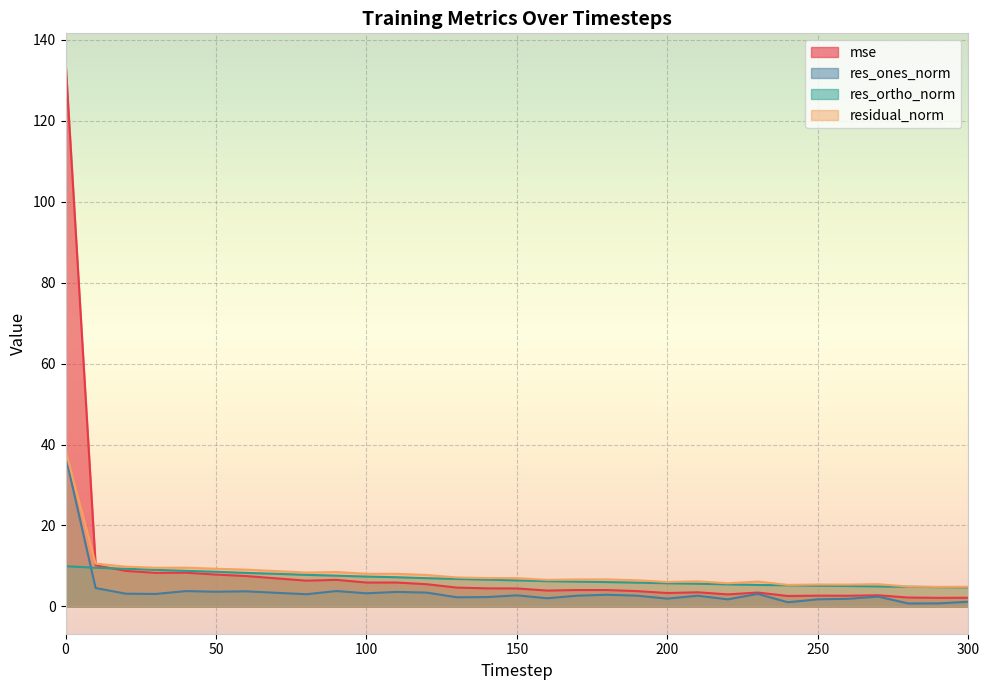

Reading left to right, extract all data points from this chart.

mse: 0=134.9	10=10.2	20=8.8	30=8.3	40=8.3	50=7.9	60=7.5	70=6.9	80=6.4	90=6.6	100=5.9	110=5.9	120=5.5	130=4.7	140=4.5	150=4.4	160=3.9	170=4.1	180=4.0	190=3.8	200=3.3	210=3.5	220=3.0	230=3.4	240=2.6	250=2.7	260=2.6	270=2.8	280=2.2	290=2.1	300=2.1
res_ones_norm: 0=37.2	10=4.5	20=3.1	30=3.1	40=3.8	50=3.6	60=3.7	70=3.4	80=3.0	90=3.8	100=3.2	110=3.6	120=3.4	130=2.3	140=2.3	150=2.7	160=2.0	170=2.7	180=2.9	190=2.6	200=1.9	210=2.6	220=1.7	230=3.1	240=1.0	250=1.8	260=1.9	270=2.4	280=0.7	290=0.7	300=1.2
res_ortho_norm: 0=9.9	10=9.6	20=9.3	30=9.0	40=8.8	50=8.6	60=8.3	70=8.1	80=7.8	90=7.6	100=7.4	110=7.2	120=7.0	130=6.8	140=6.6	150=6.4	160=6.2	170=6.1	180=6.0	190=5.9	200=5.7	210=5.6	220=5.4	230=5.3	240=5.2	250=5.1	260=5.1	270=4.9	280=4.9	290=4.8	300=4.7
residual_norm: 0=38.5	10=10.6	20=9.8	30=9.5	40=9.6	50=9.3	60=9.1	70=8.7	80=8.4	90=8.5	100=8.1	110=8.1	120=7.8	130=7.2	140=7.0	150=7.0	160=6.6	170=6.7	180=6.7	190=6.5	200=6.0	210=6.2	220=5.7	230=6.1	240=5.3	250=5.4	260=5.4	270=5.5	280=4.9	290=4.8	300=4.9